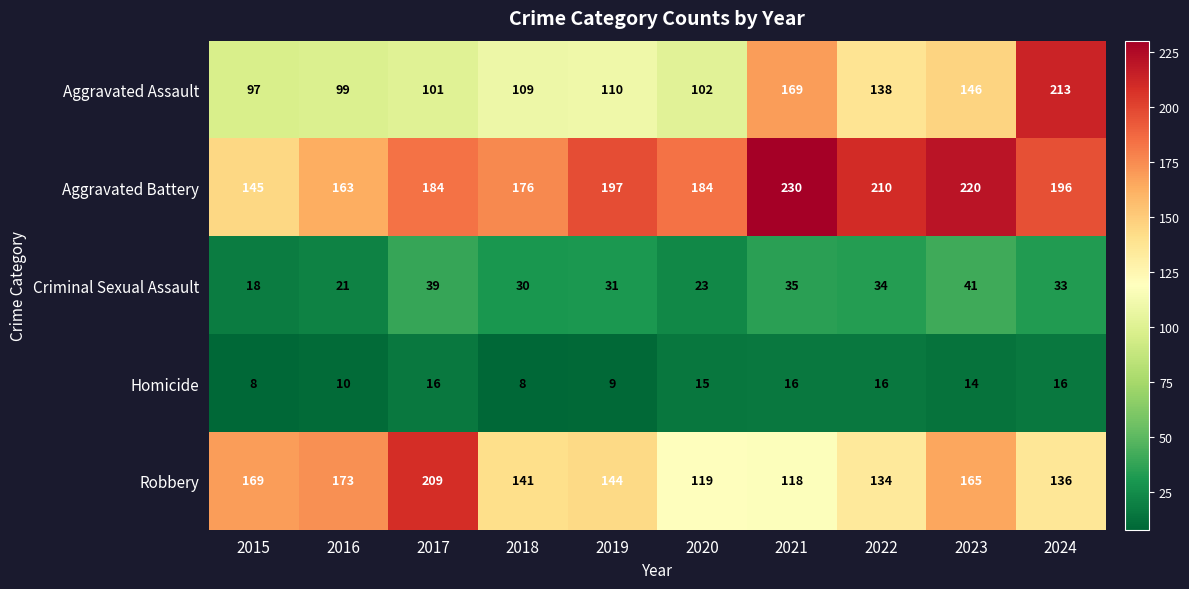

At which label does Robbery first exceed 144?

2015